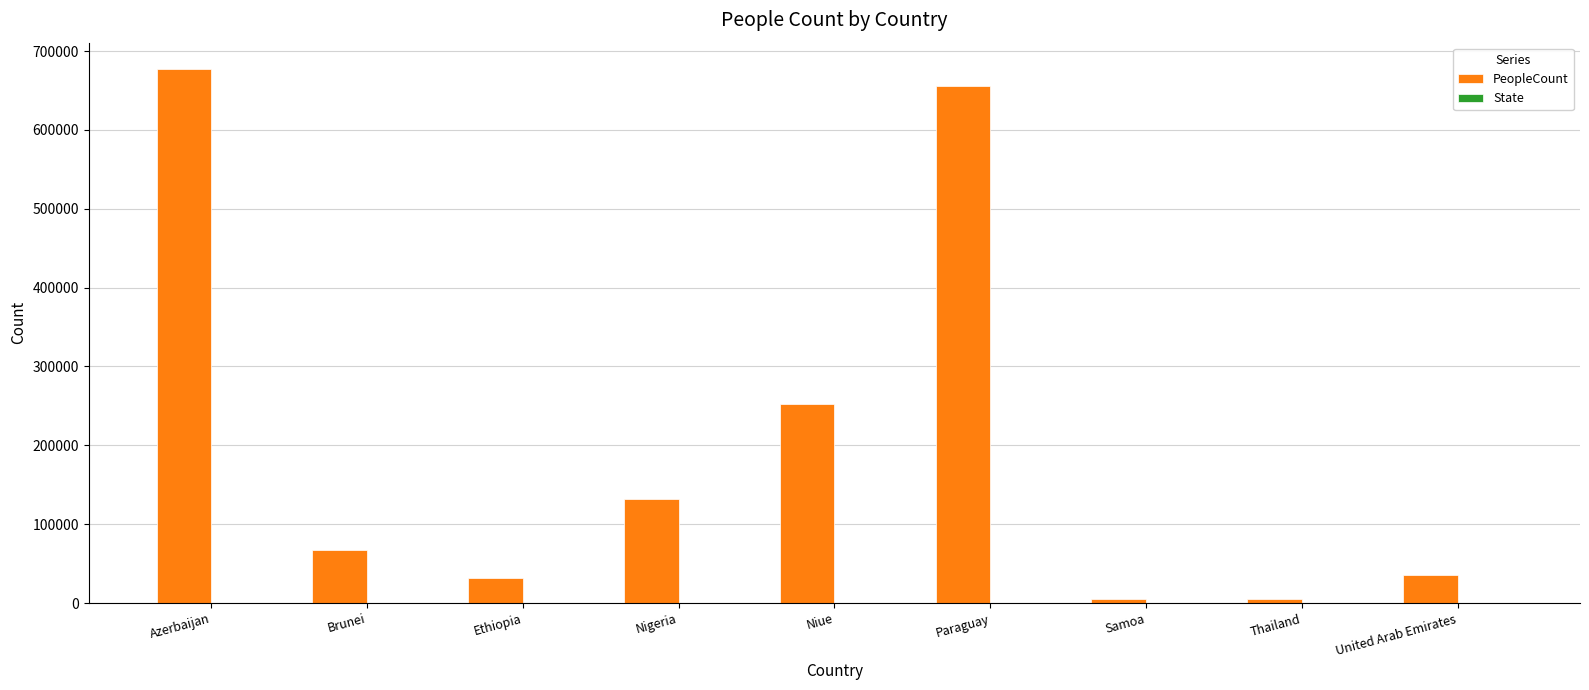

The PeopleCount series shows 35242 at United Arab Emirates. True or false?

True